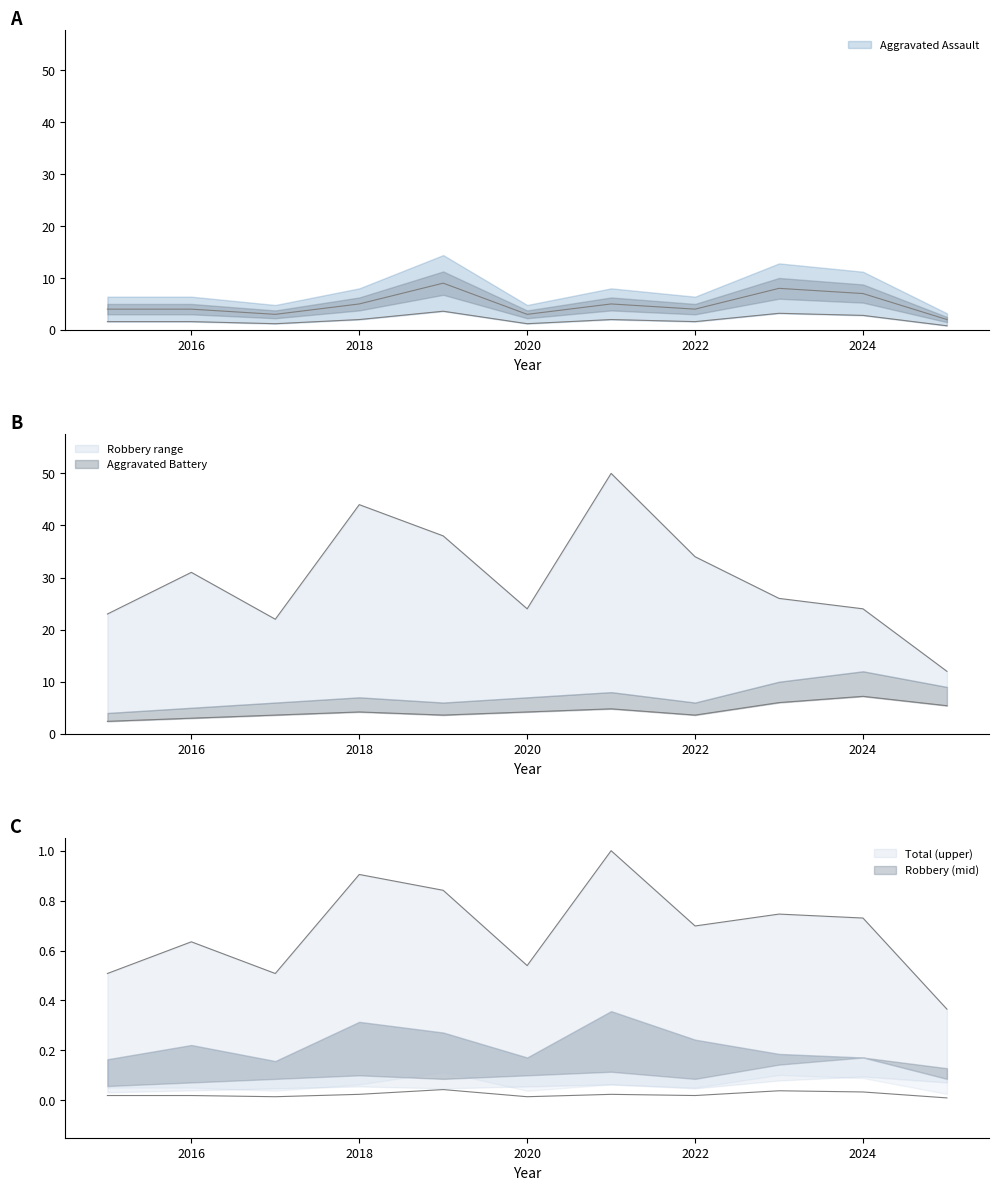

Does the chart display data point markers on the line(s)?

No